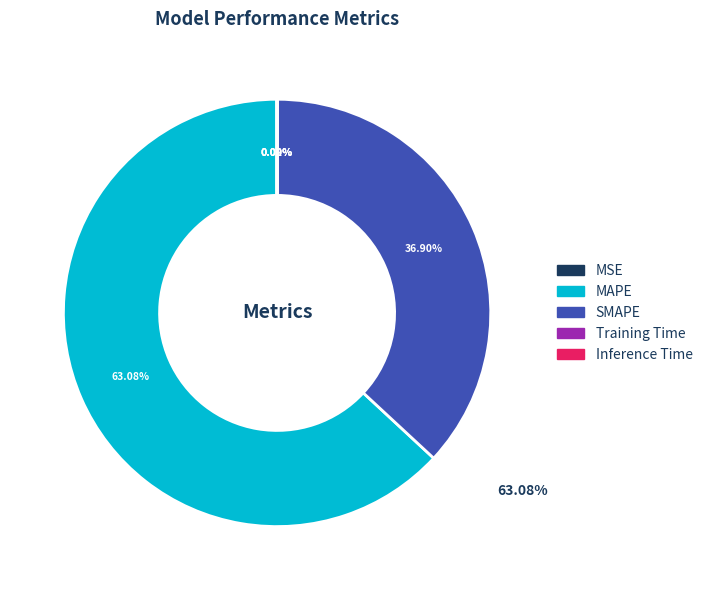

Is there any slice that represents more than half of the pie?

Yes